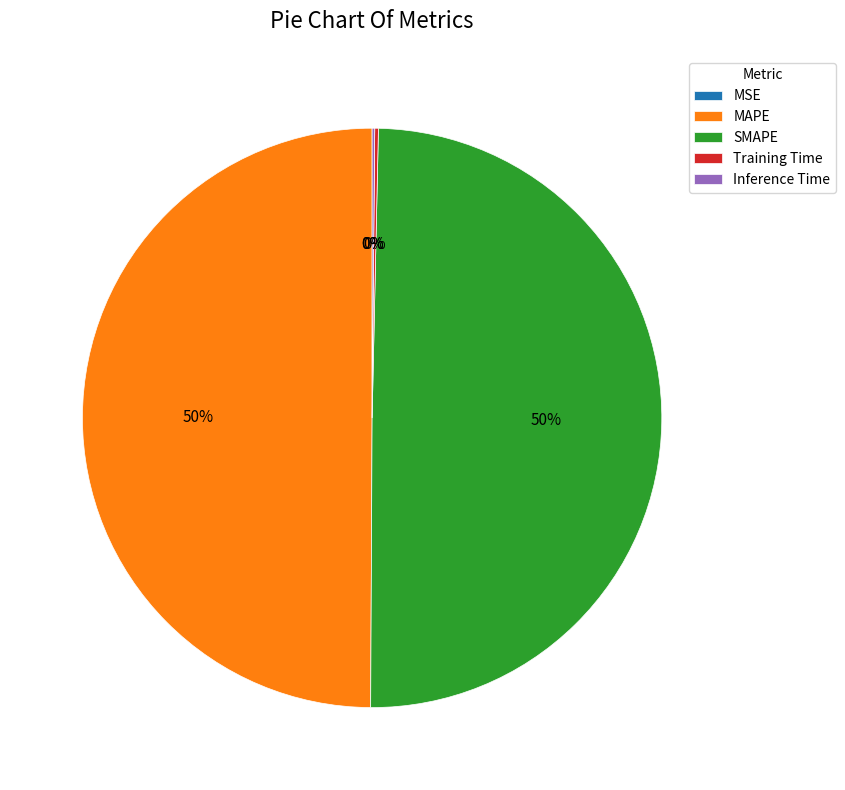

To the nearest percent, what is the difference between the largest and smallest slice percentages?

50%